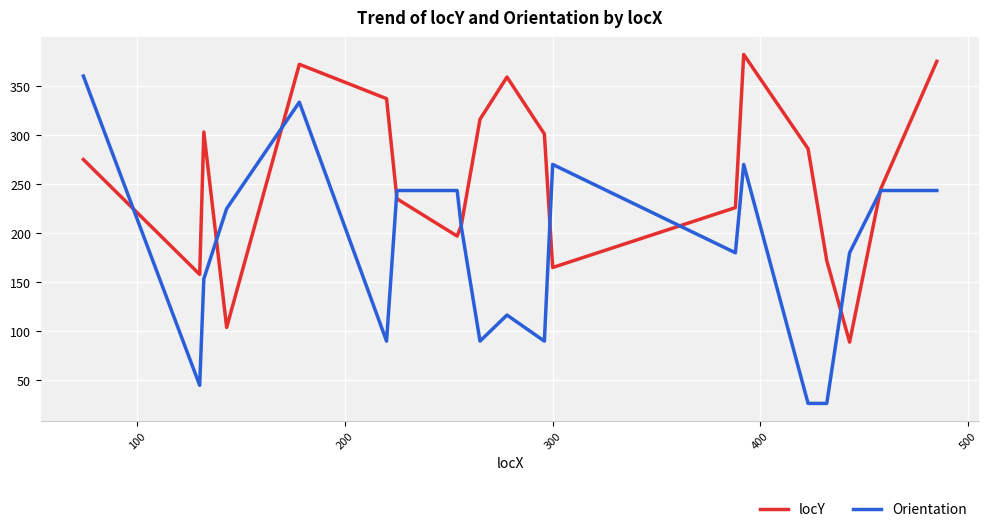

Which series has the largest total across all categories?

locY